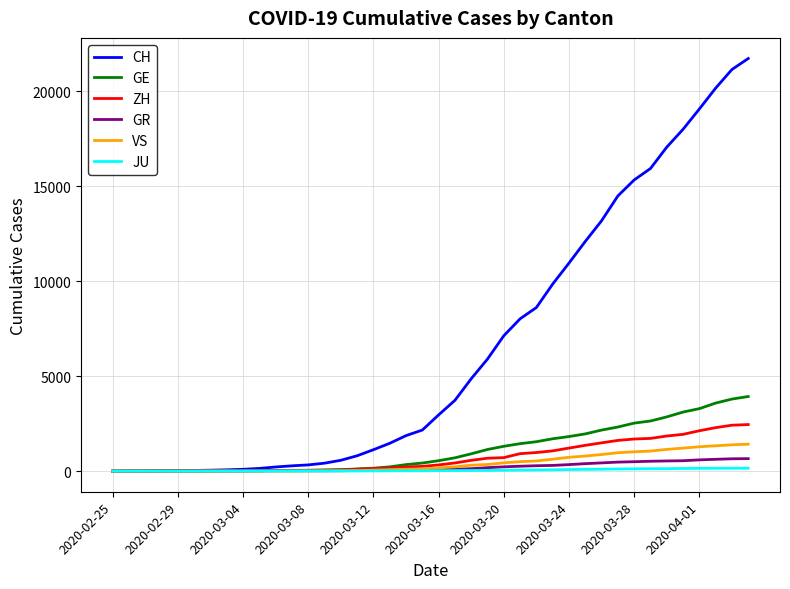

Which series has the widest spread of values?

CH